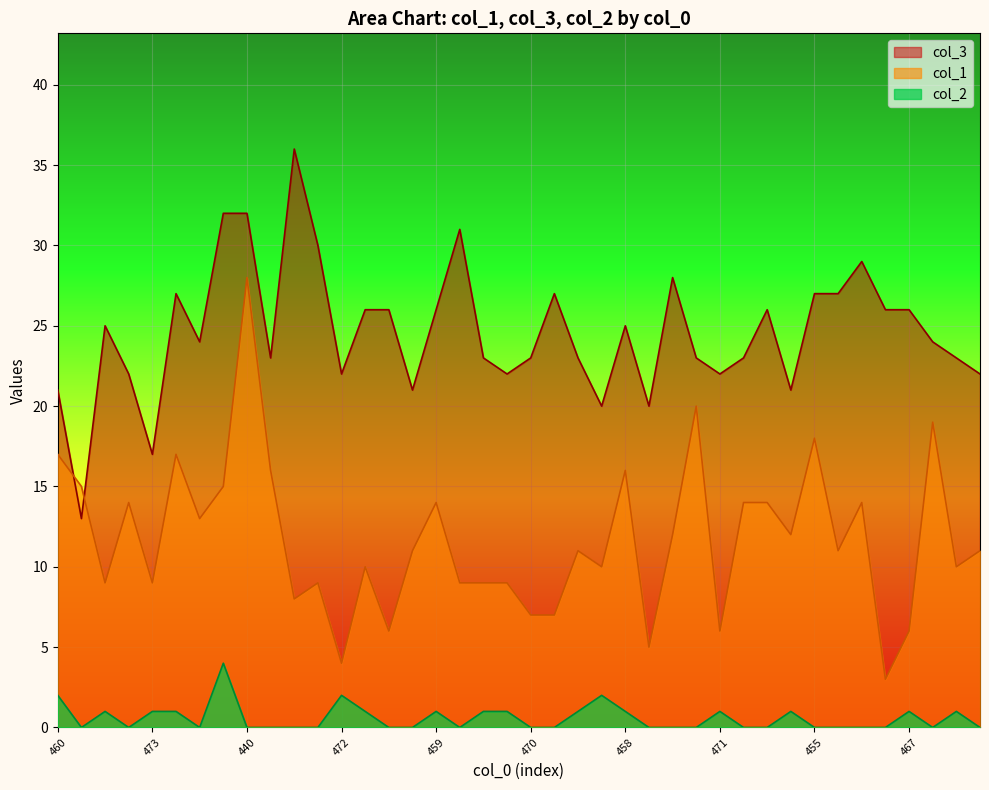

What is the average value of the col_3 series?

25